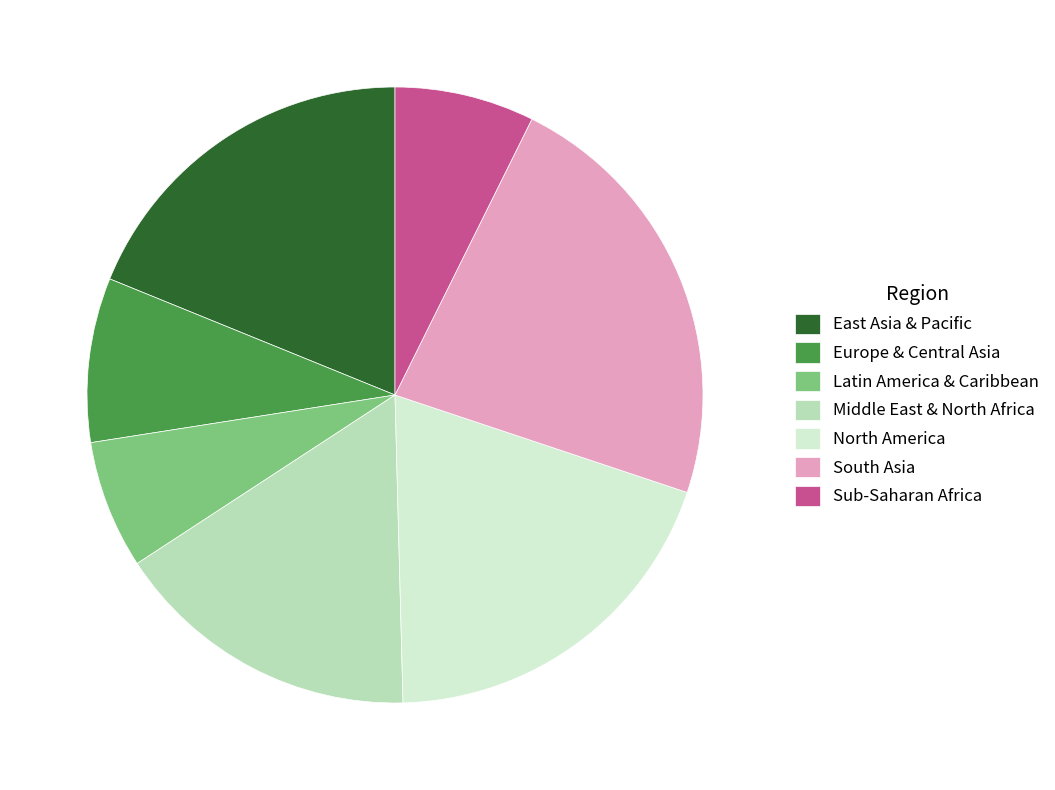

Which slice is the smallest?

Latin America & Caribbean